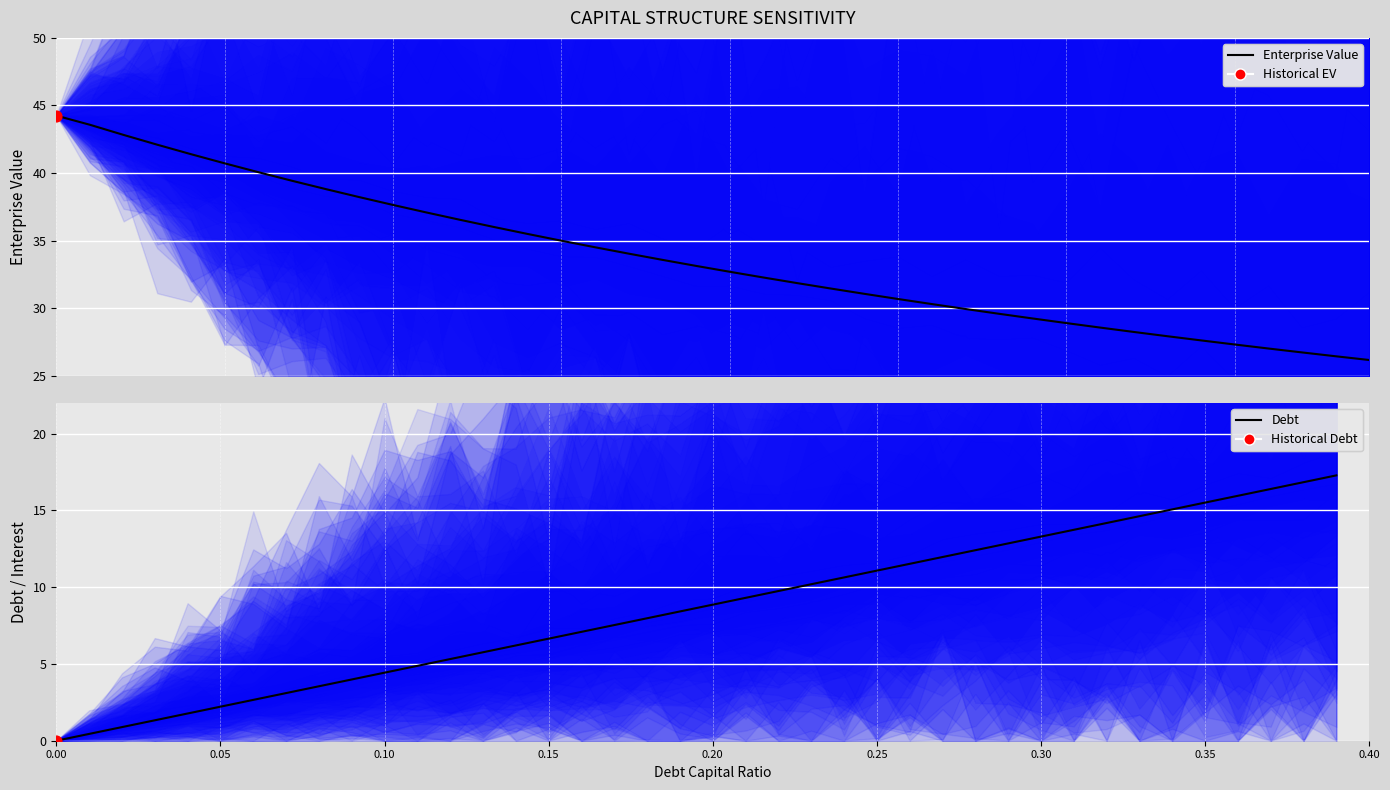

Which series has the largest total across all categories?

Enterprise Value (mean)